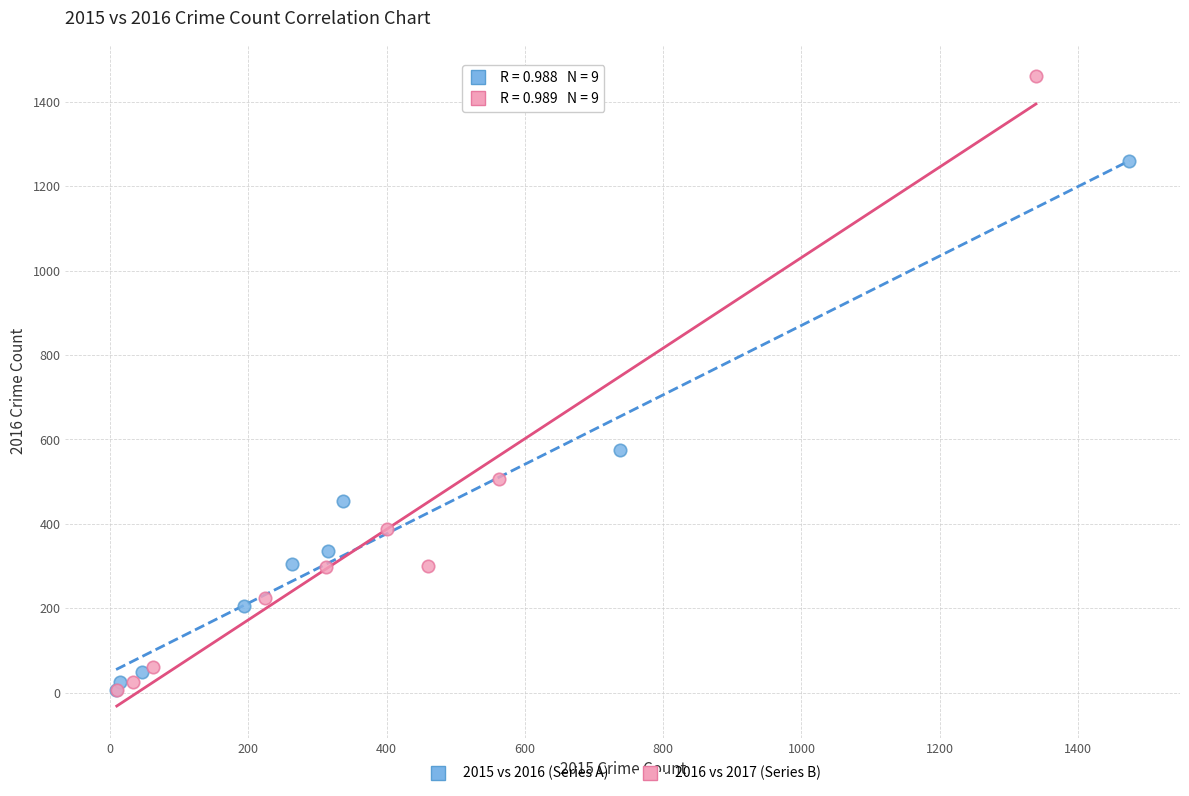

Which series reaches the maximum Y coordinate?

2016 vs 2017 (Series B)